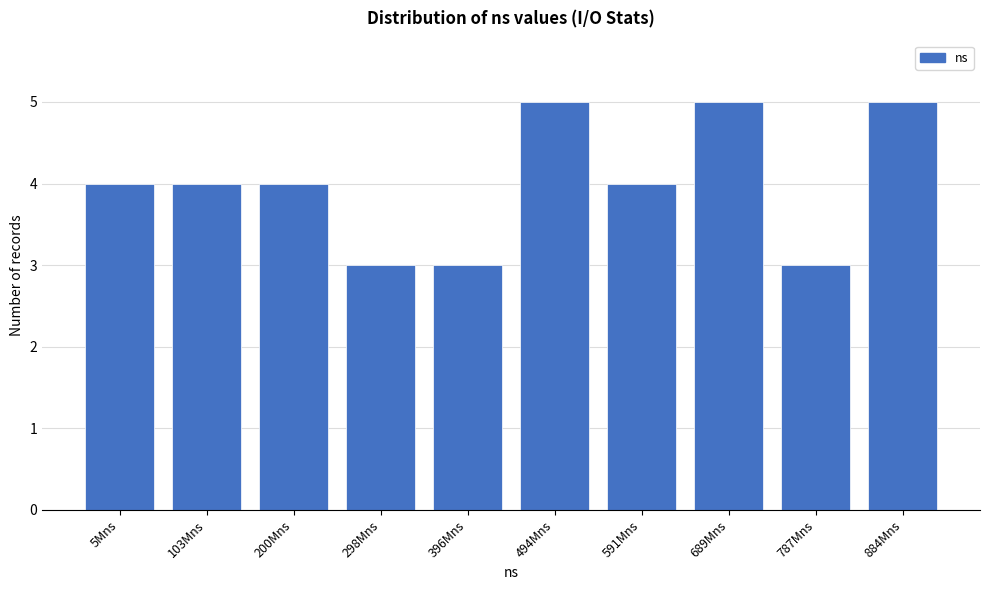

Reading left to right, extract all data points from this chart.

4	4	4	3	3	5	4	5	3	5